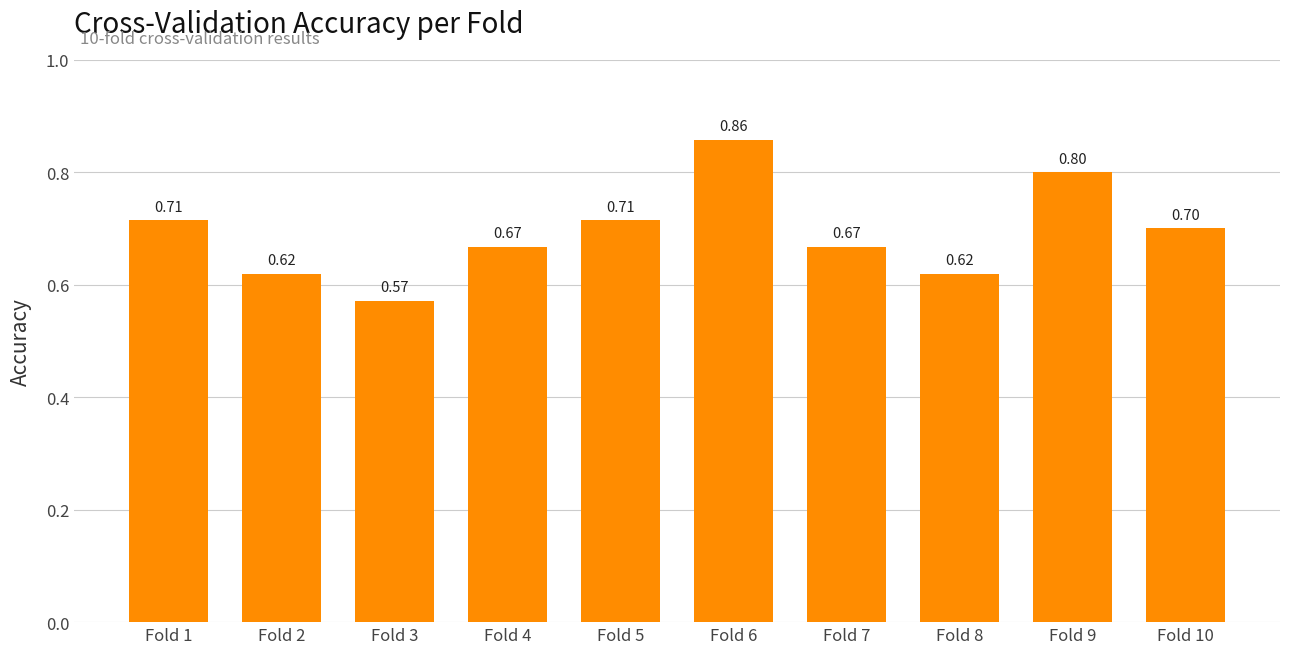

What is the value of the 1st bar from the left?

0.7